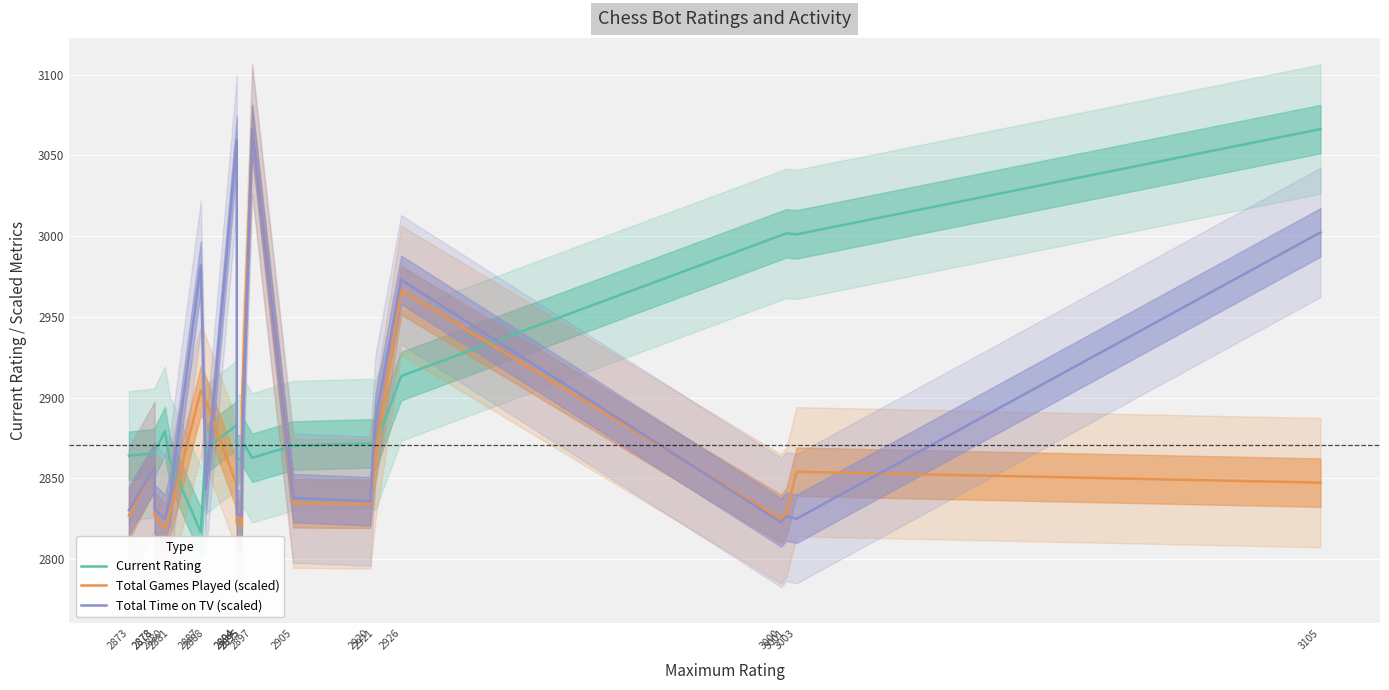

Where is the first local maximum for Total Games Played (scaled)?

2878